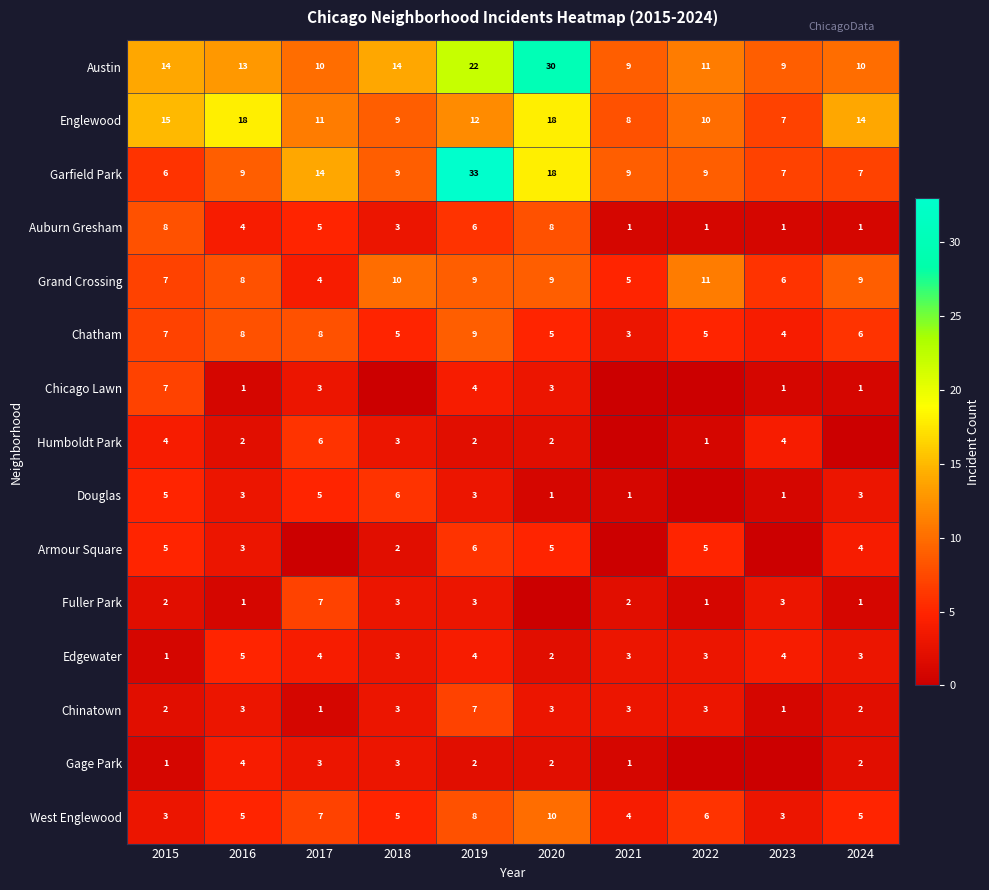

The Fuller Park series shows 3 at 2023. True or false?

True